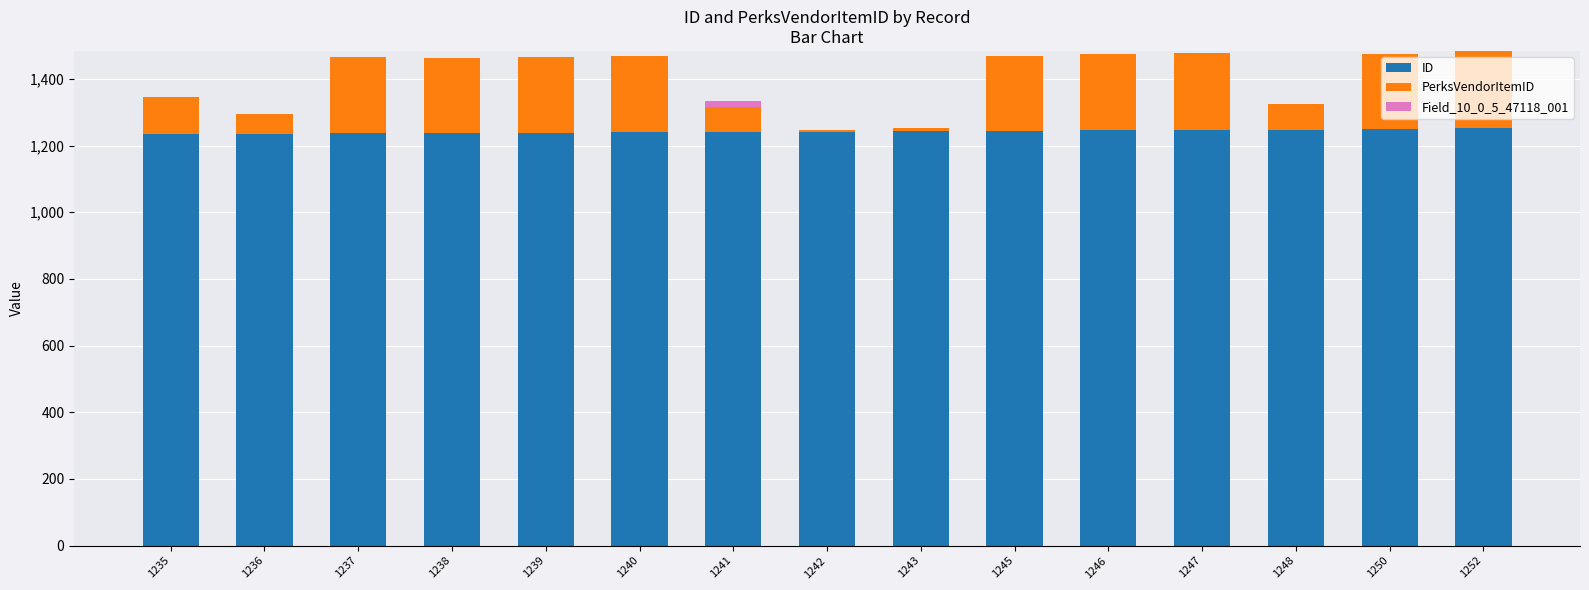

Are the bars grouped side by side (vs. stacked)?

No